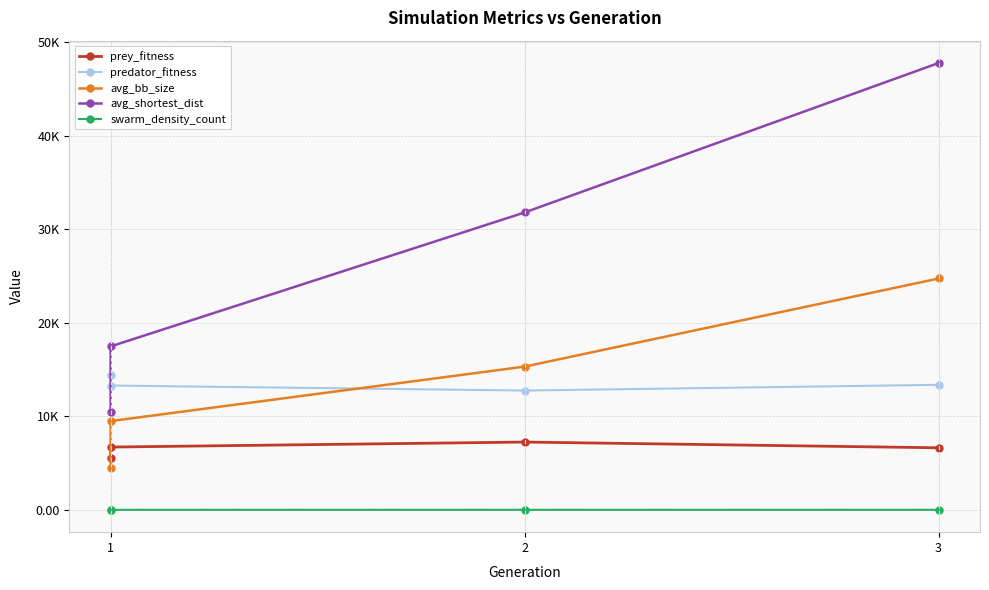

What is the value of the prey_fitness point at the 2nd from the left?

6711.0